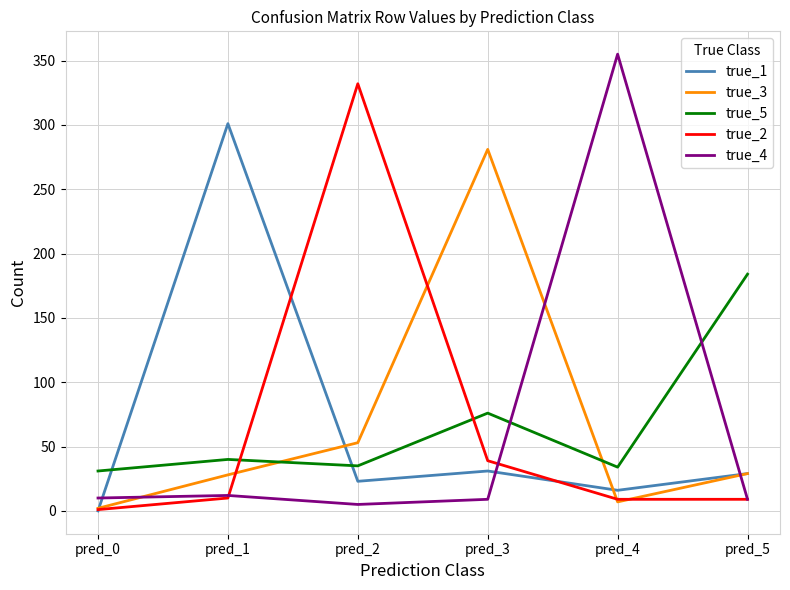

The value of true_4 at pred_4 is 198. True or false?

False